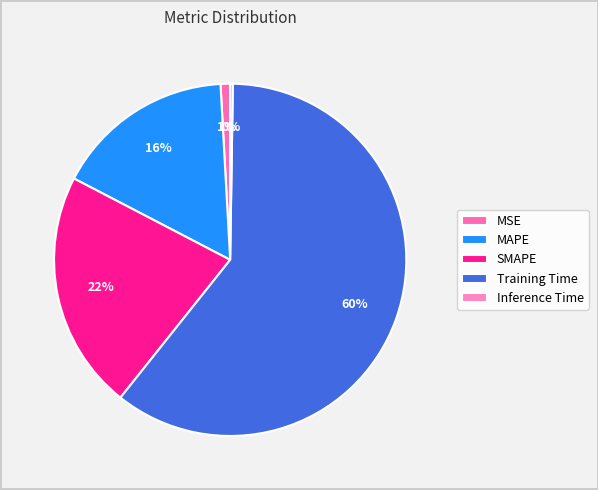

True or false: SMAPE accounts for 35% of the total.

False